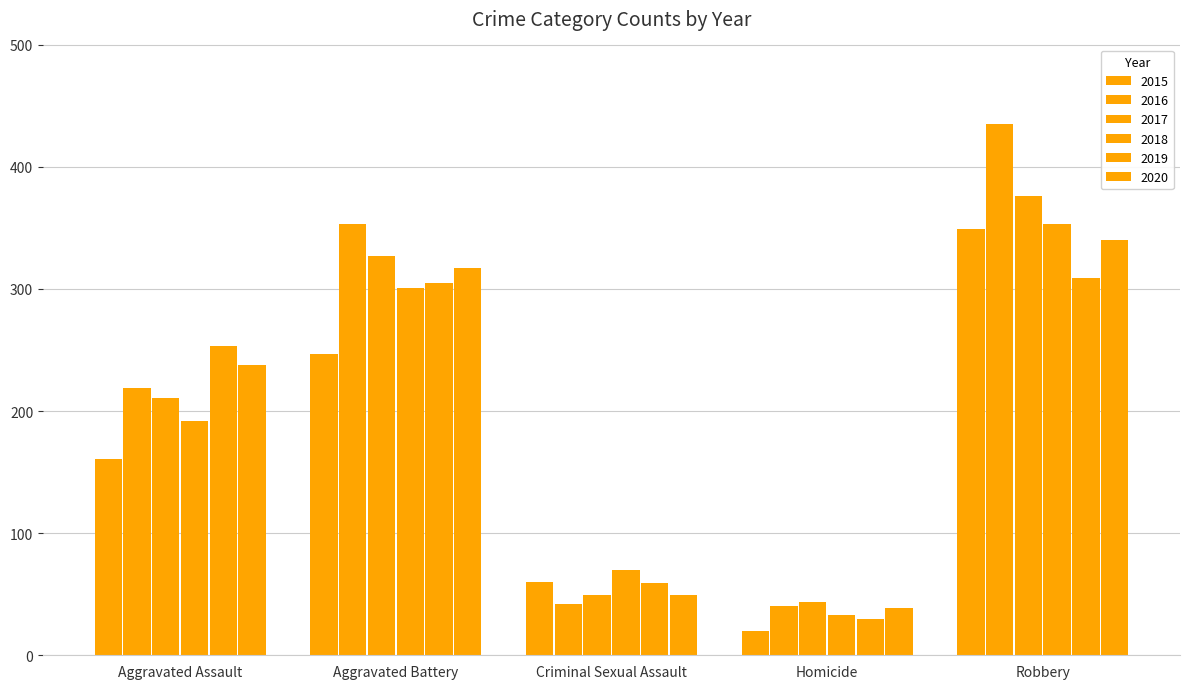

Rank the categories by 2016 value from lowest to highest.

Homicide, Criminal Sexual Assault, Aggravated Assault, Aggravated Battery, Robbery